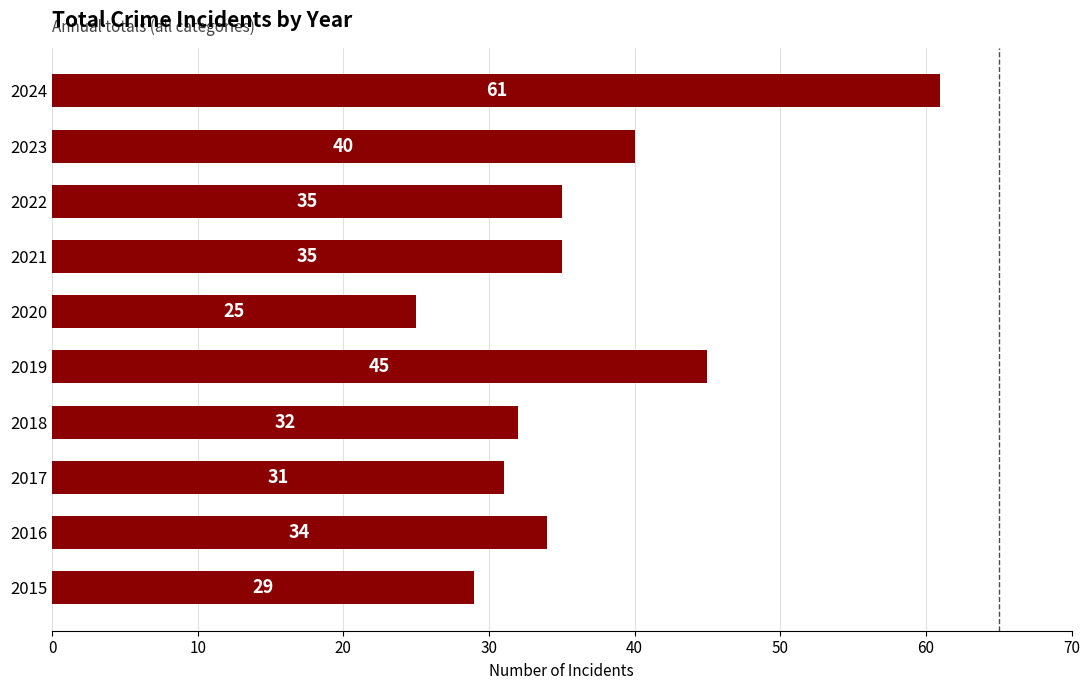

How many data points does each series have?

10